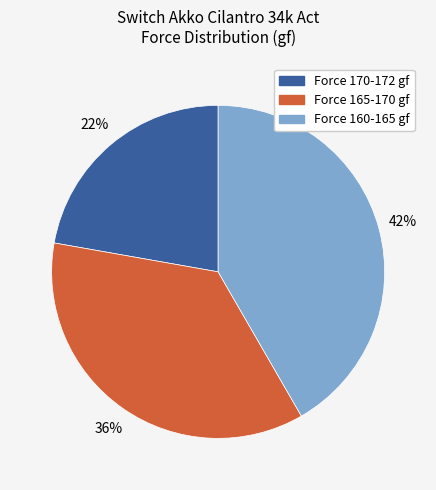

Is there a majority slice in this chart?

No